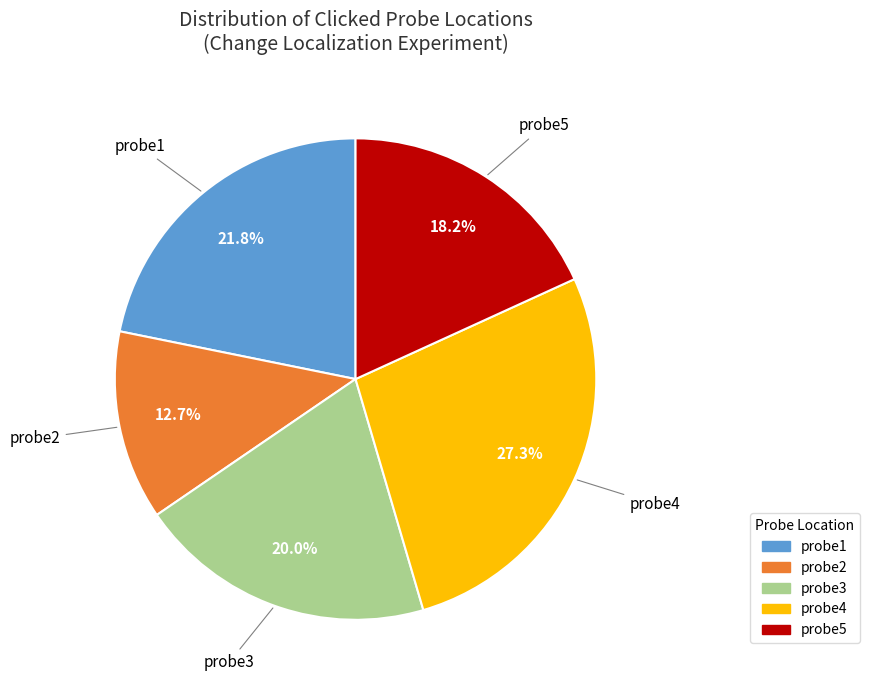

To the nearest percent, what percentage of the pie is probe2?

13%